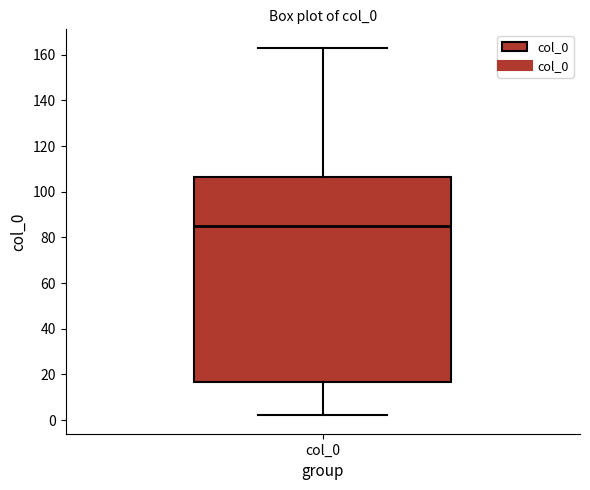

Transcribe this box plot: give where the median line is, the range the box spans, and where the two whiskers end, as read against the y-axis. The values are not printed on the chart, so give them approximately, as read against the axis.

median 86, box 16 to 106, whiskers 2 to 164